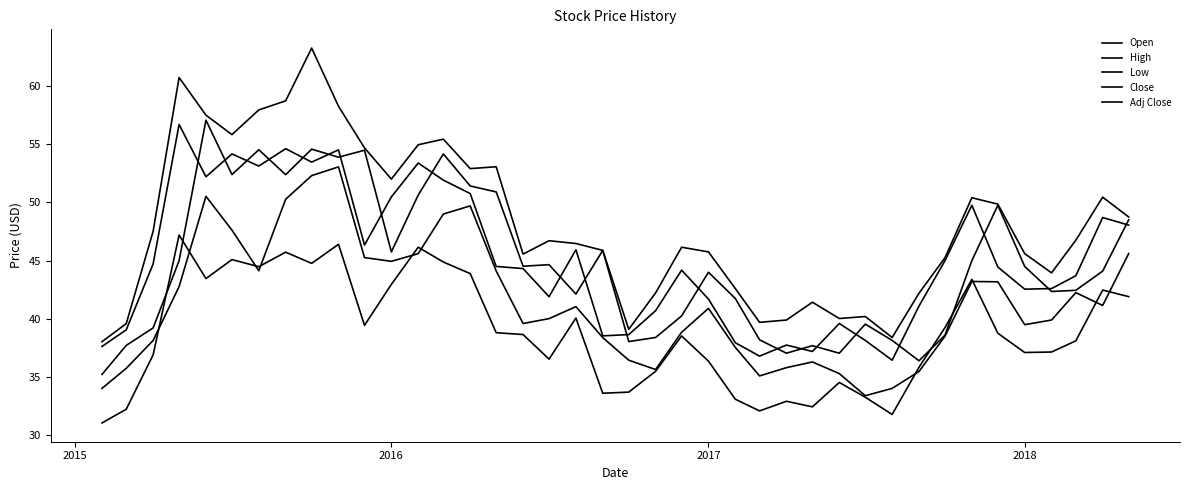

True or false: Close and Low cross at least once.

False